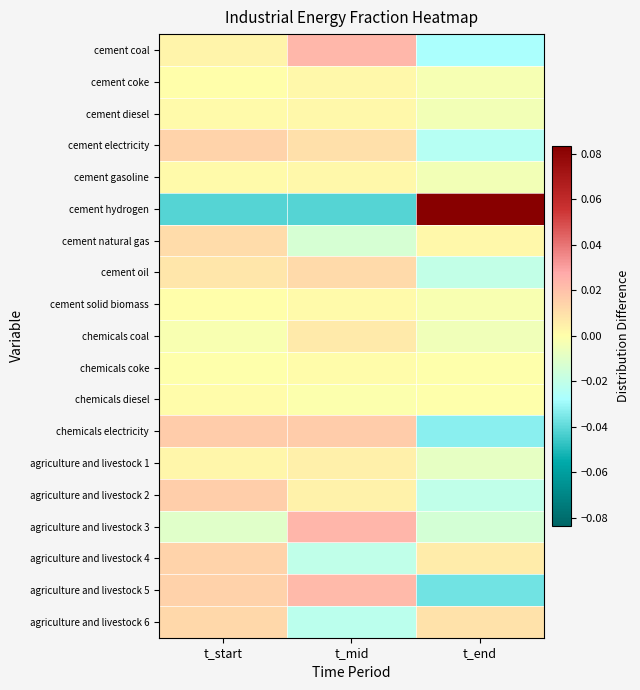

What is the spread (max minus min) of values at t_start?

0.1